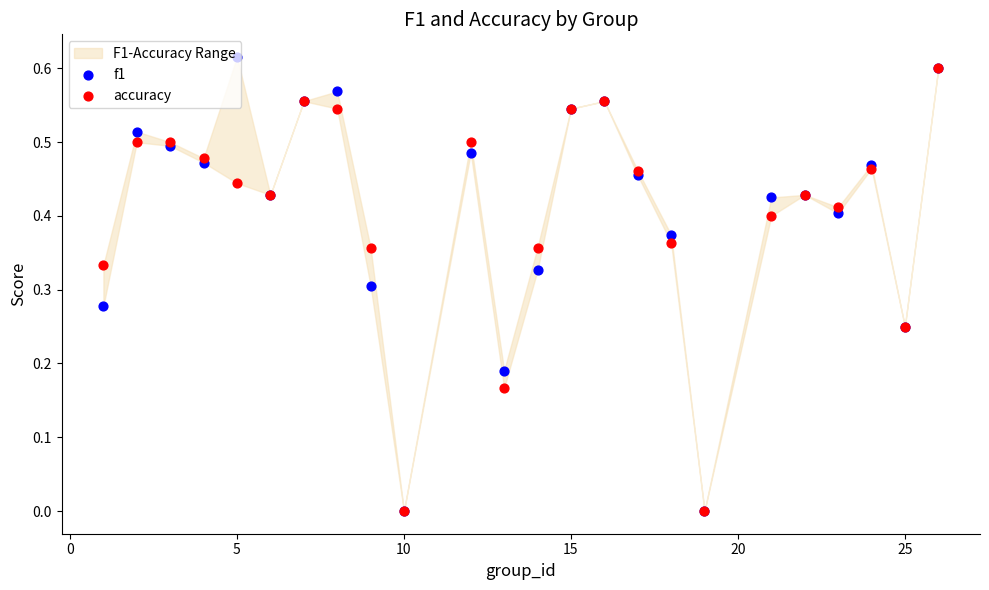

Which series has the largest Y range (max minus min)?

f1